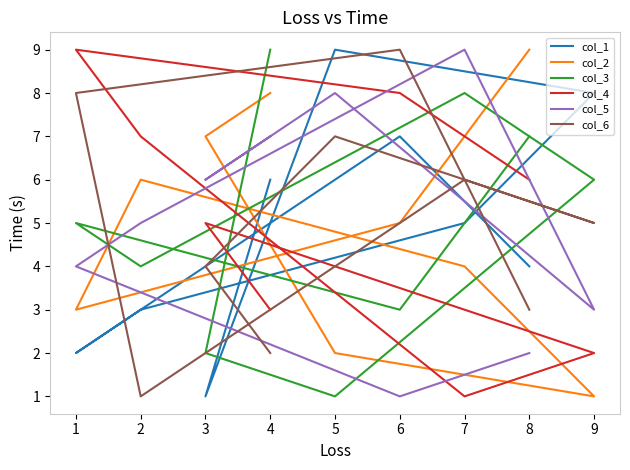

What is the average value of the col_3 series?

5